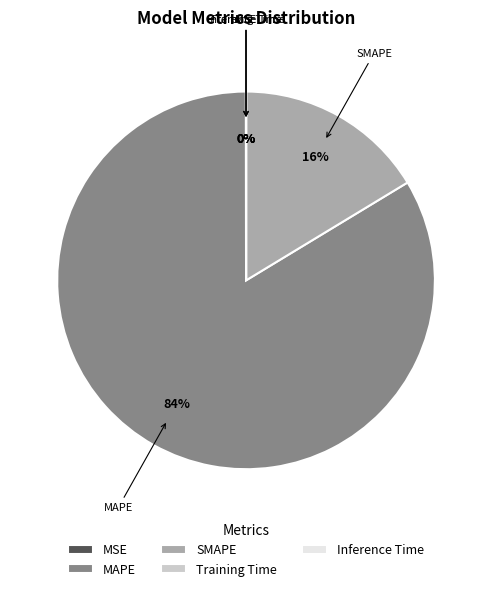

Is SMAPE the majority of the pie?

No